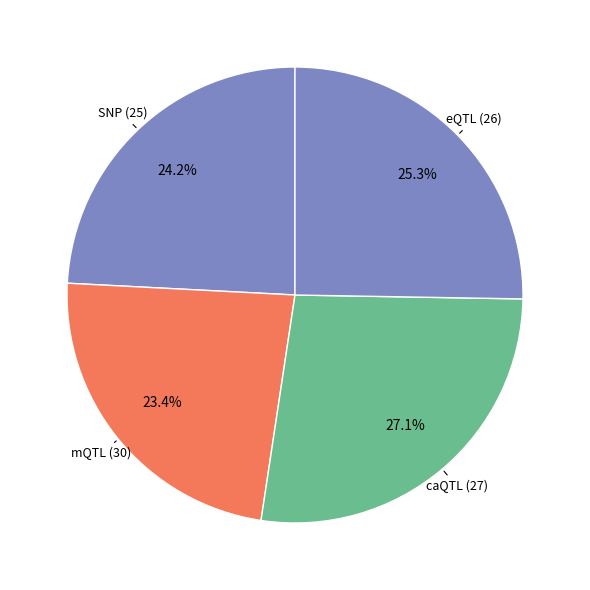

How many slices are in this pie chart?

4